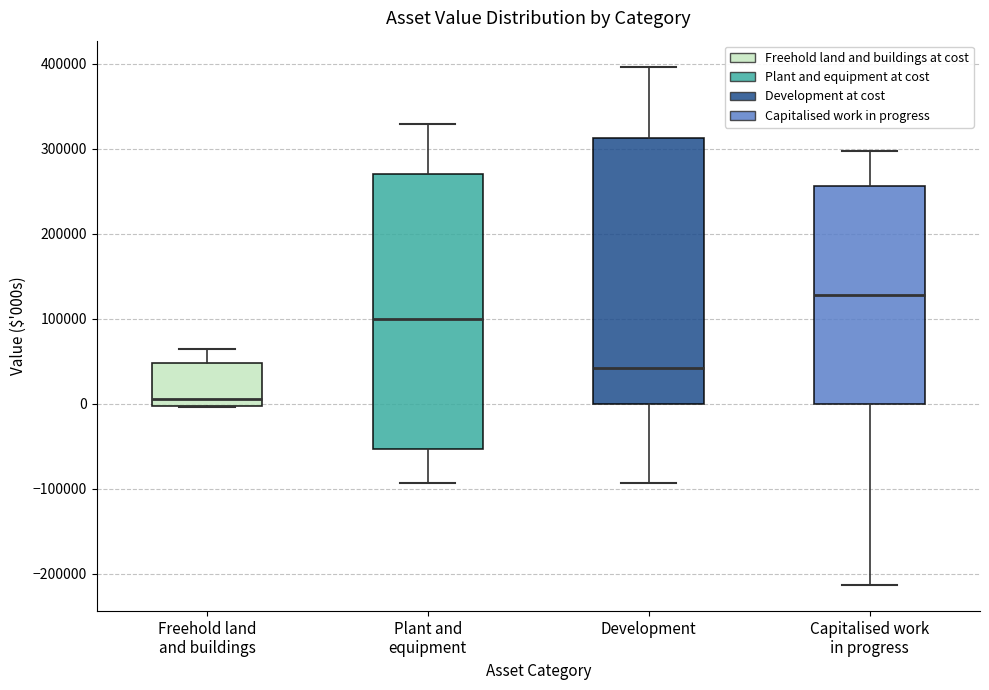

Comparing the boxes themselves (not the whiskers), which one is the tallest?

Plant and equipment